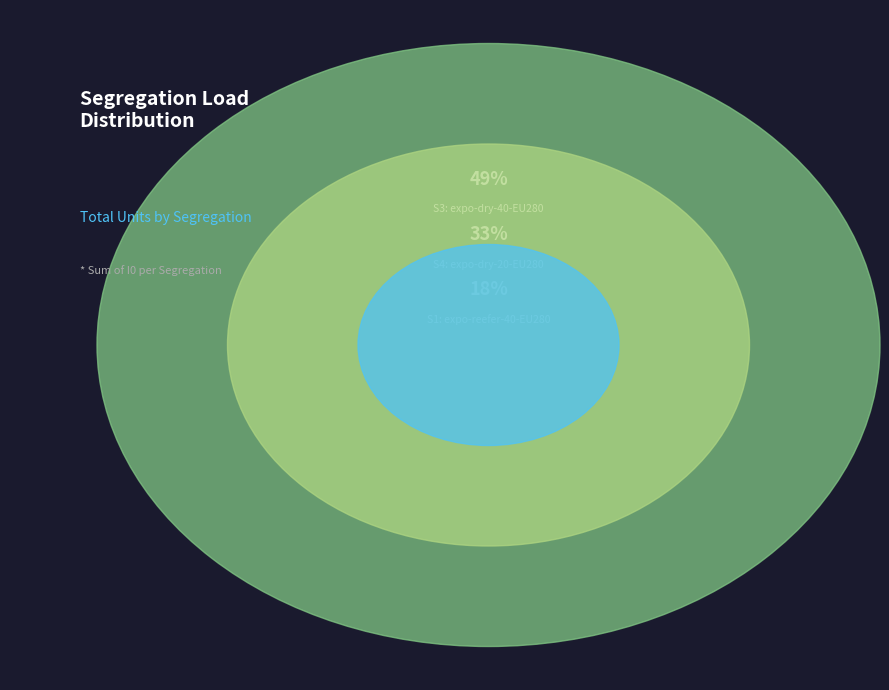

To the nearest percent, what portion does S4 represent?

33%